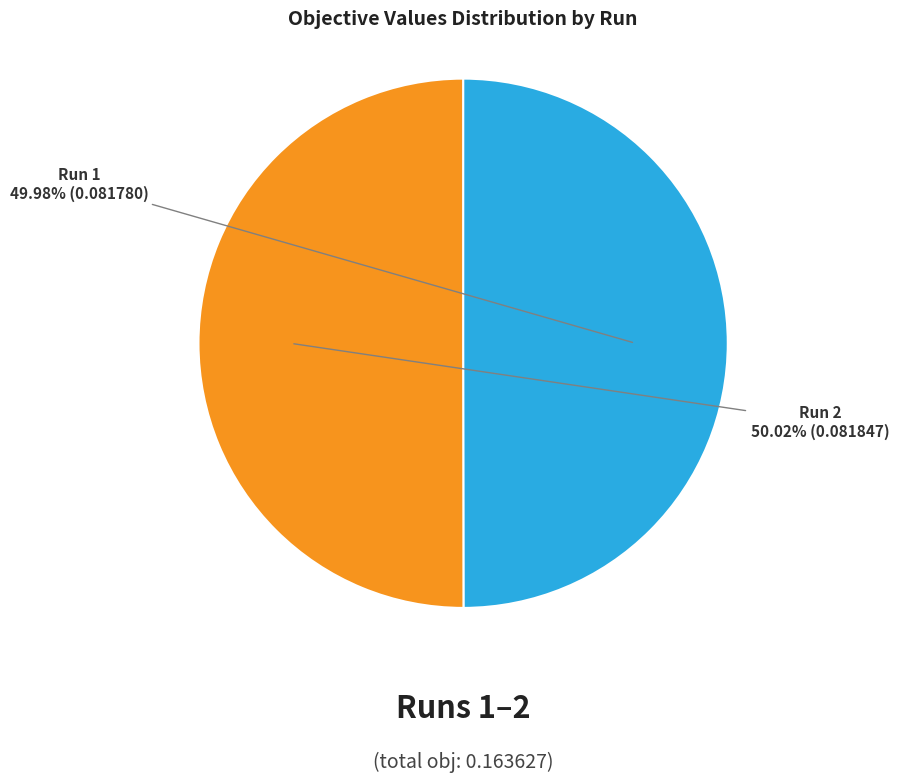

Does any single category account for the majority?

Yes